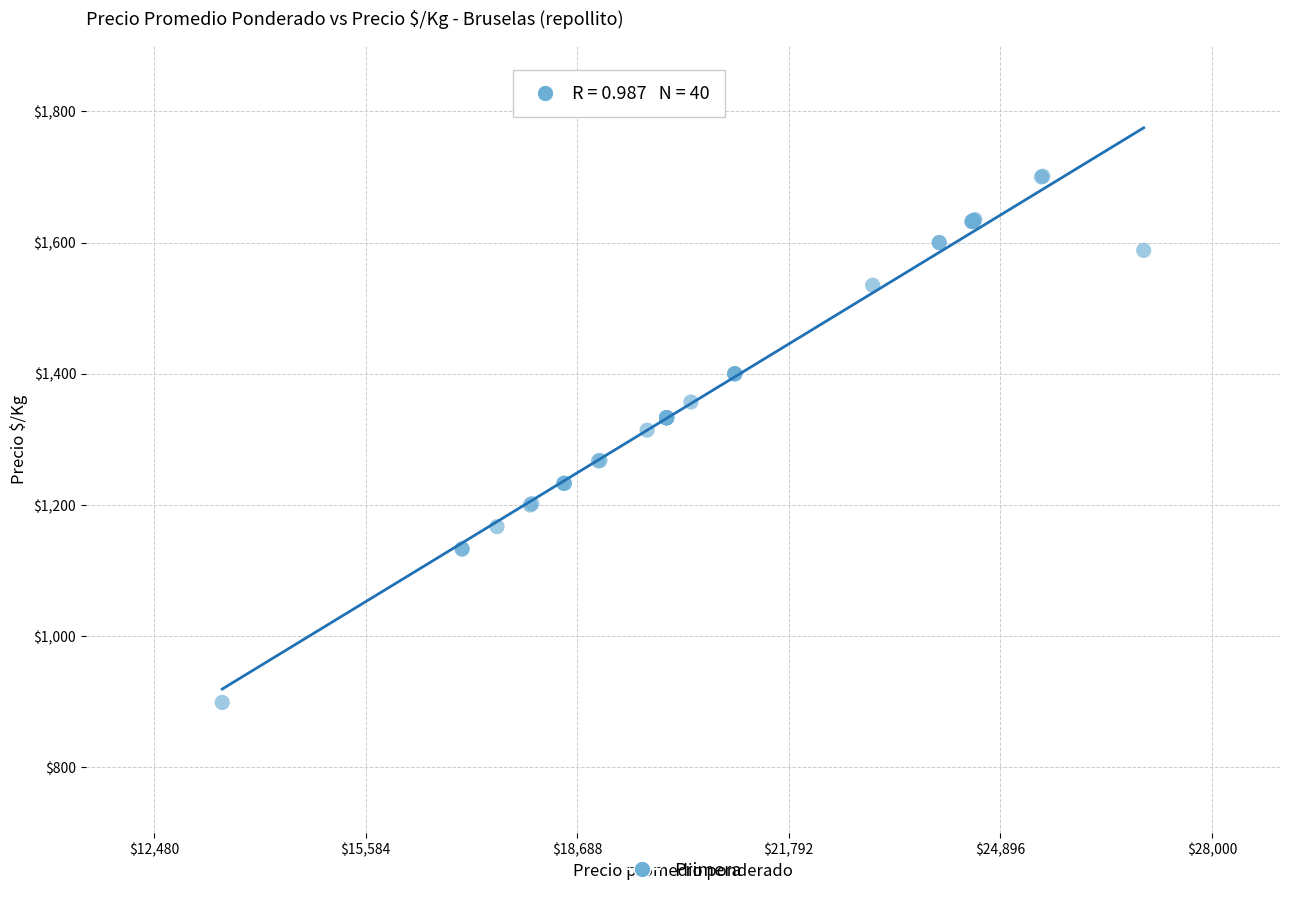

What Y value in the scatter plot is closest to 1300?

1314